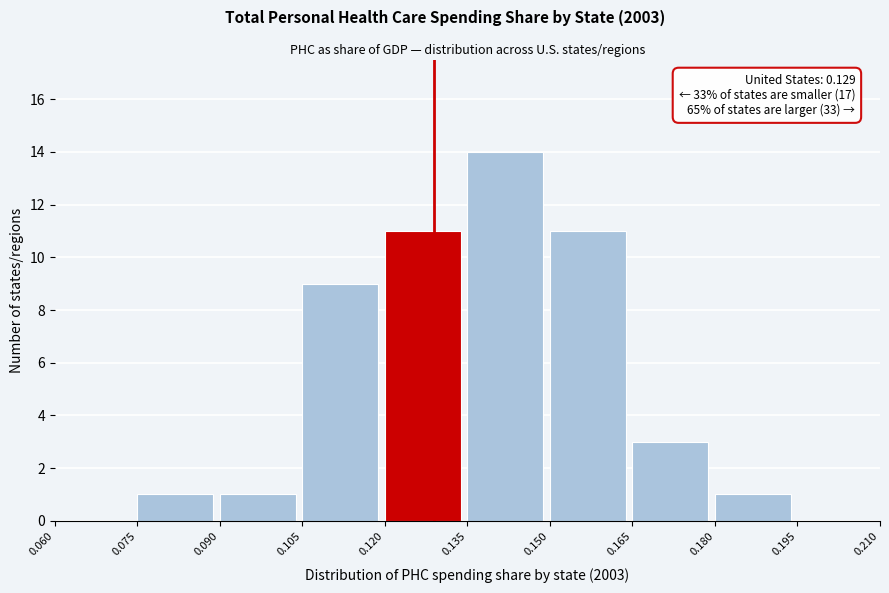

Over which range of the x-axis is the bar tallest?

0.135 to 0.150